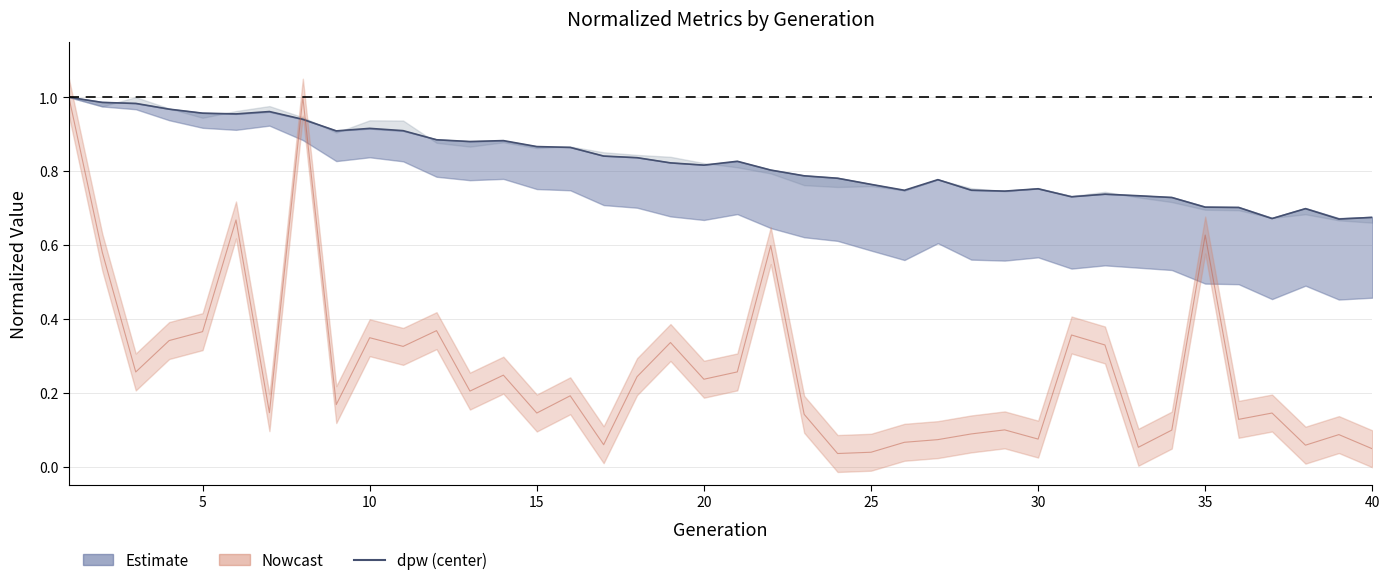

How many lines are shown in the chart?

2